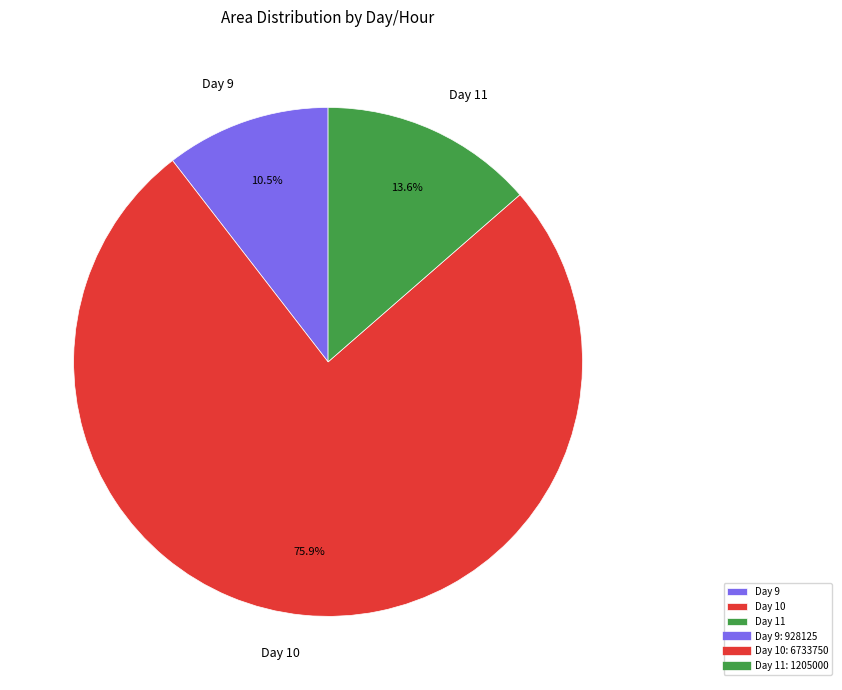

Between Day 11 and Day 10, which is larger?

Day 10